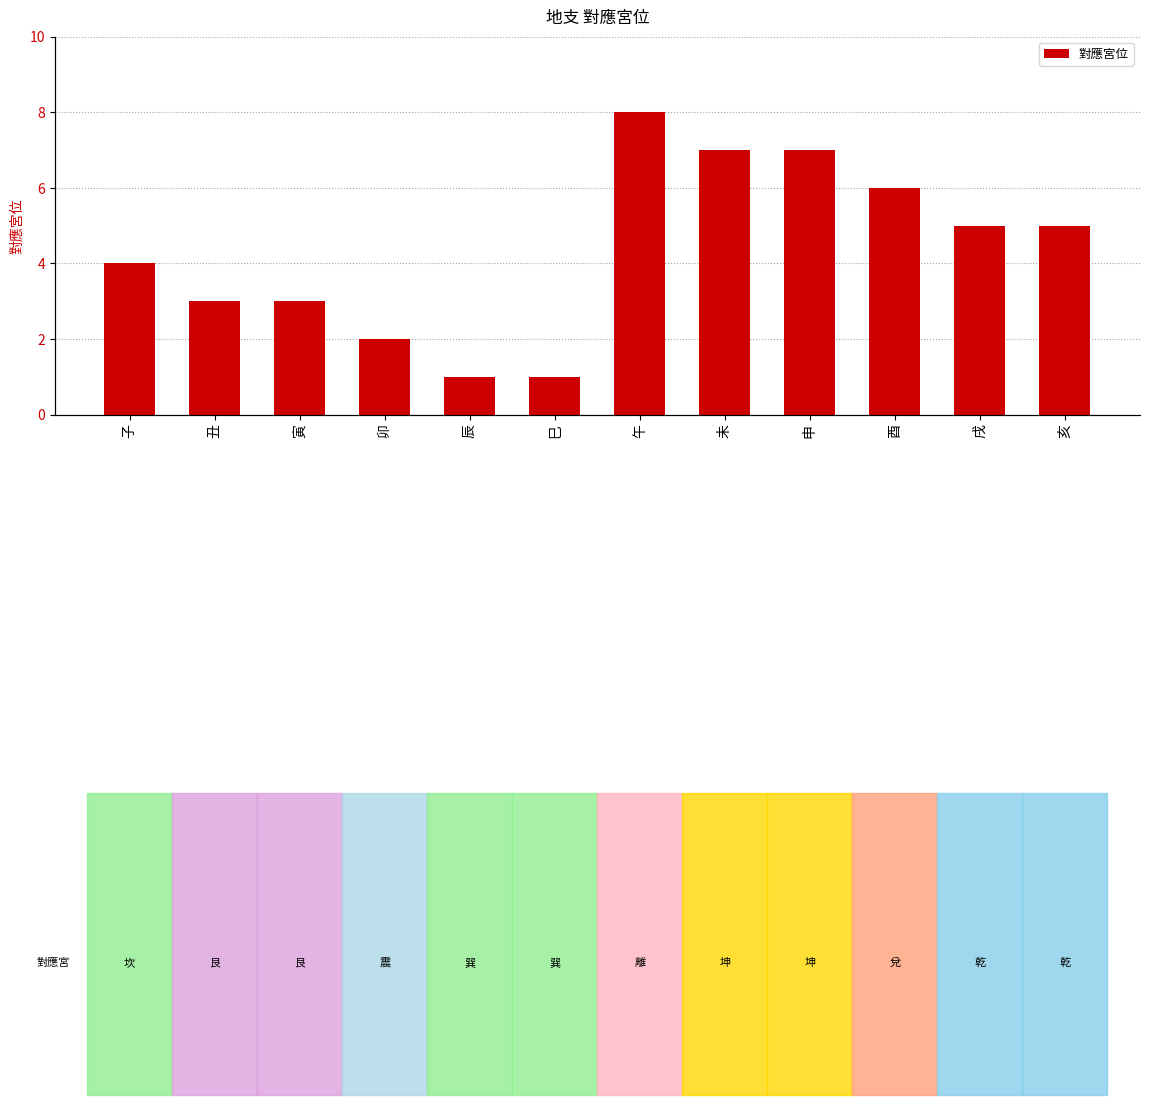

What is the change in value from 丑 to 巳?

-2